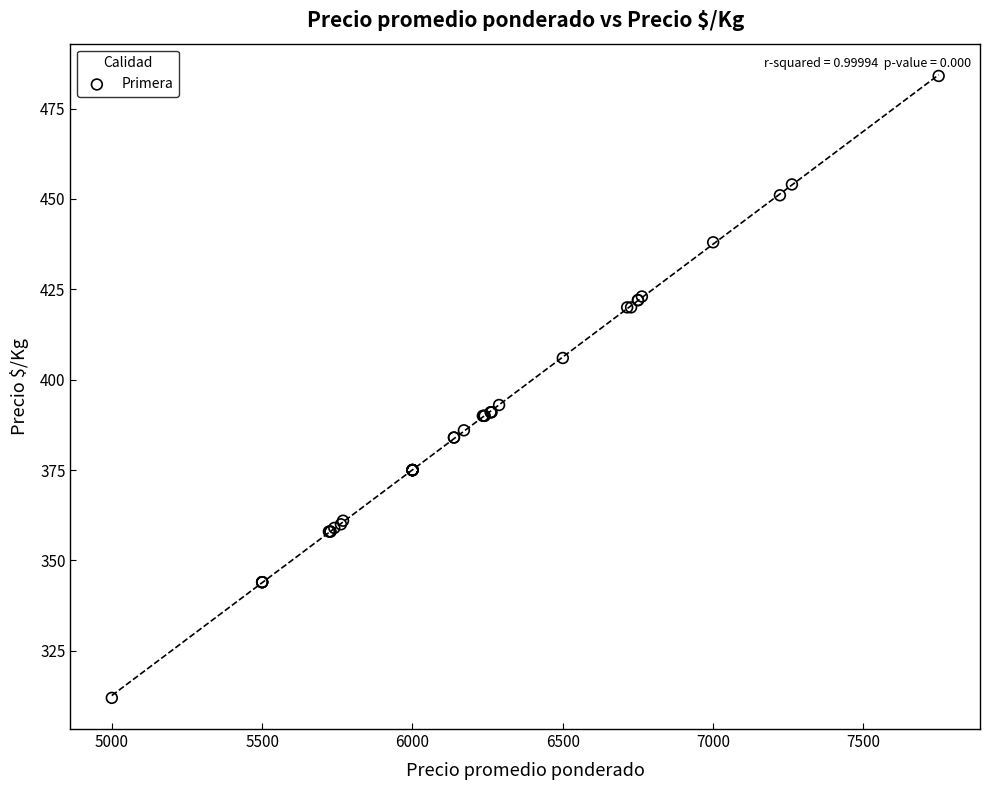

What Y value in the scatter plot is closest to 398?

393